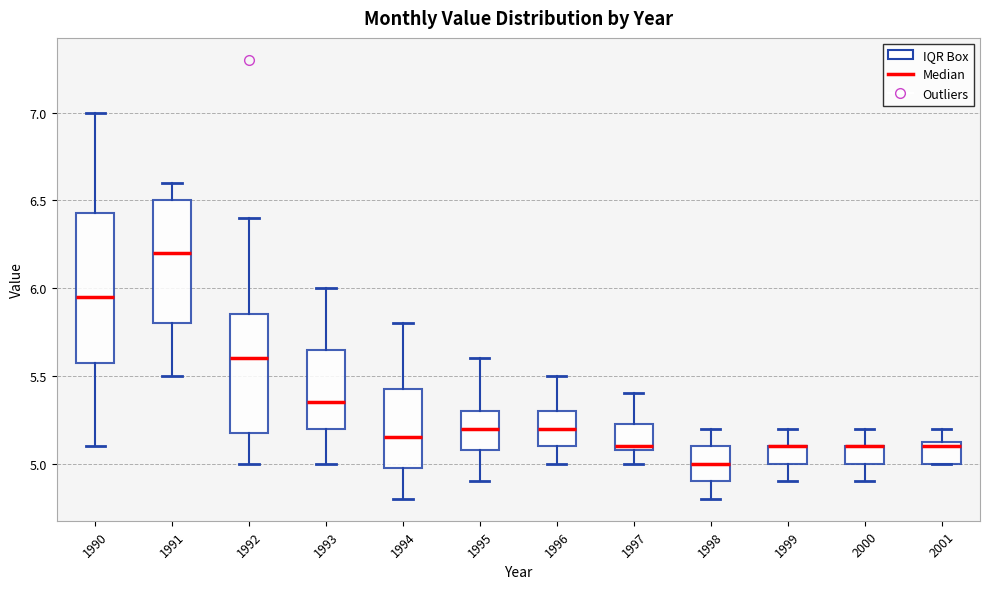

Where is the lower edge of the box at x = 2000 on the y-axis? The values are not printed on the chart, so give them approximately, as read against the axis.

5.00